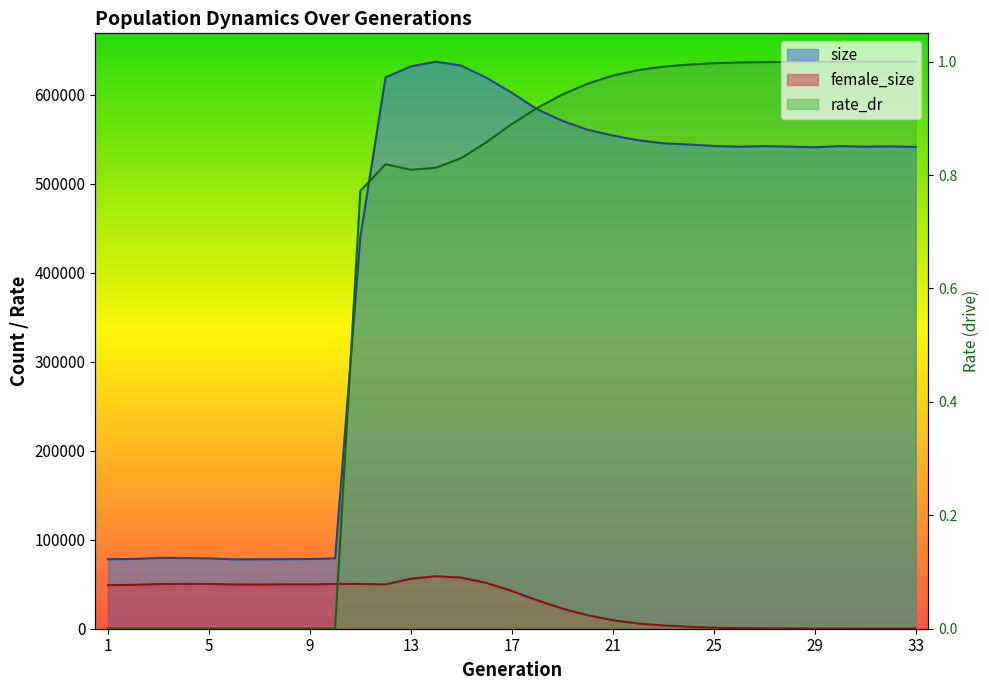

Does the chart display data point markers on the line(s)?

No